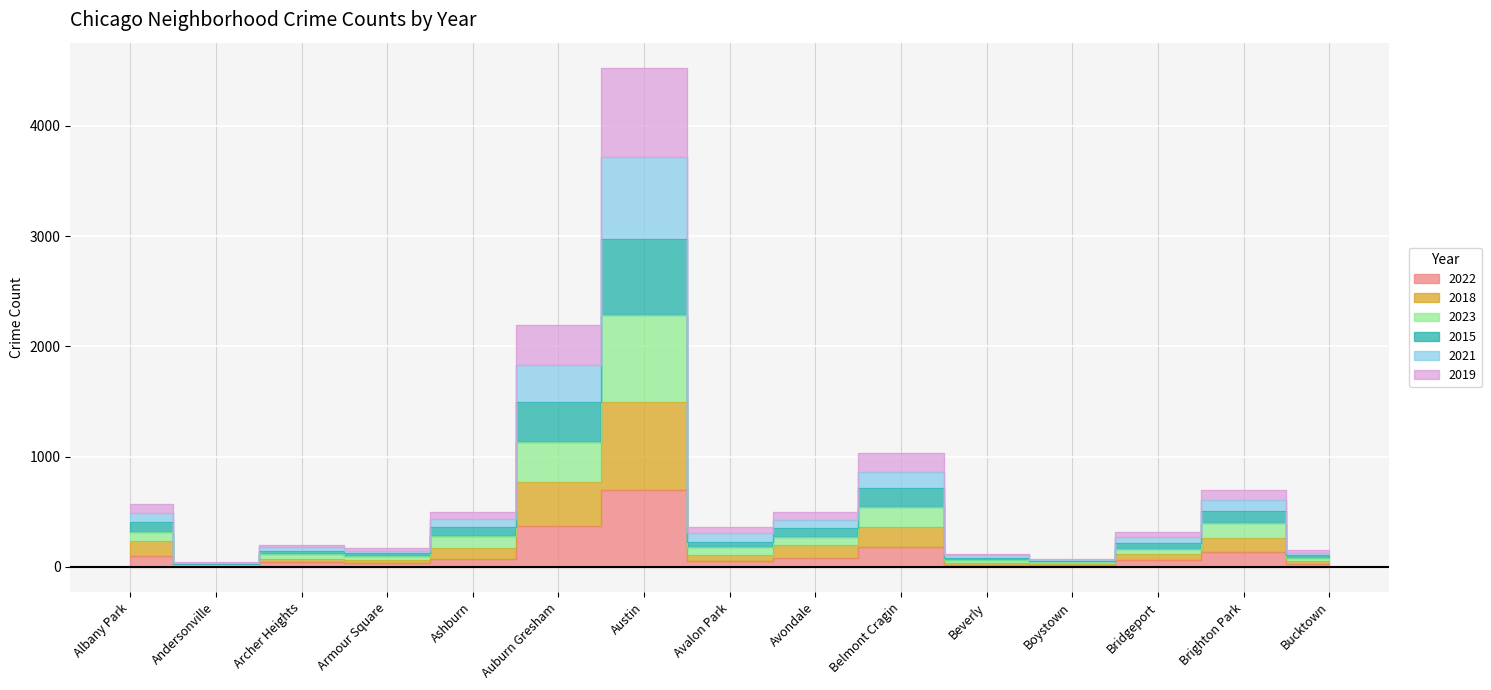

What is the difference between the maximum and minimum values in the 2022 series?

692